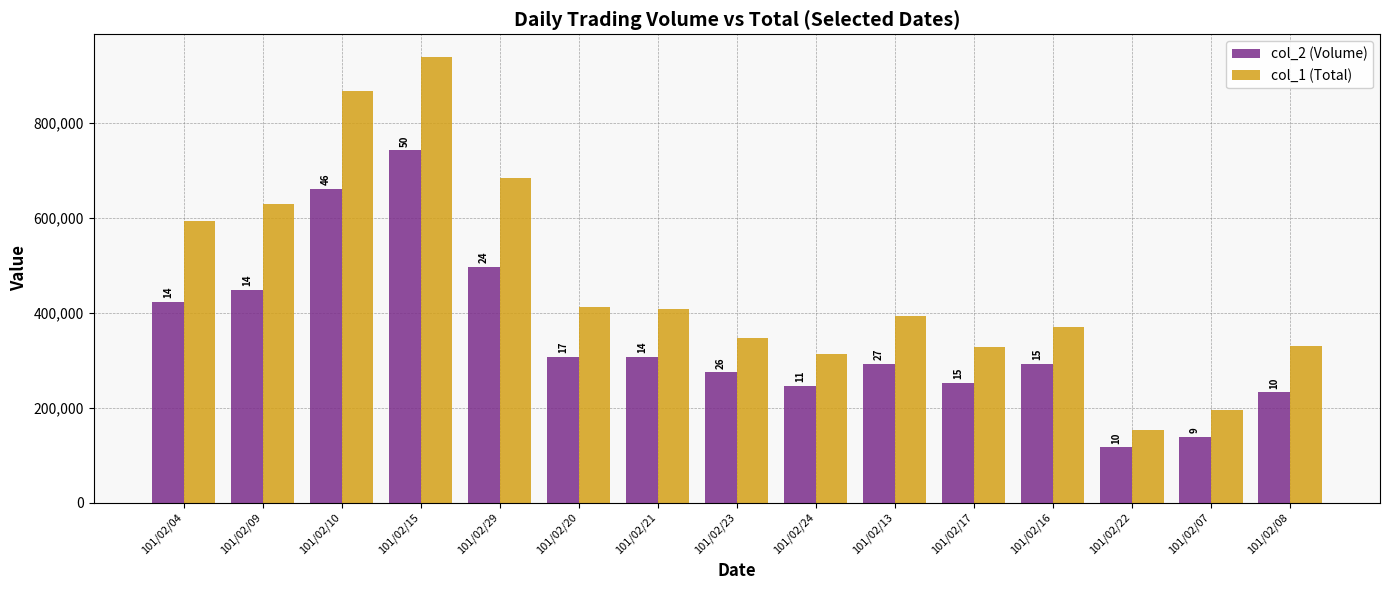

What is the average value of the col_1 (Total) series?

463733